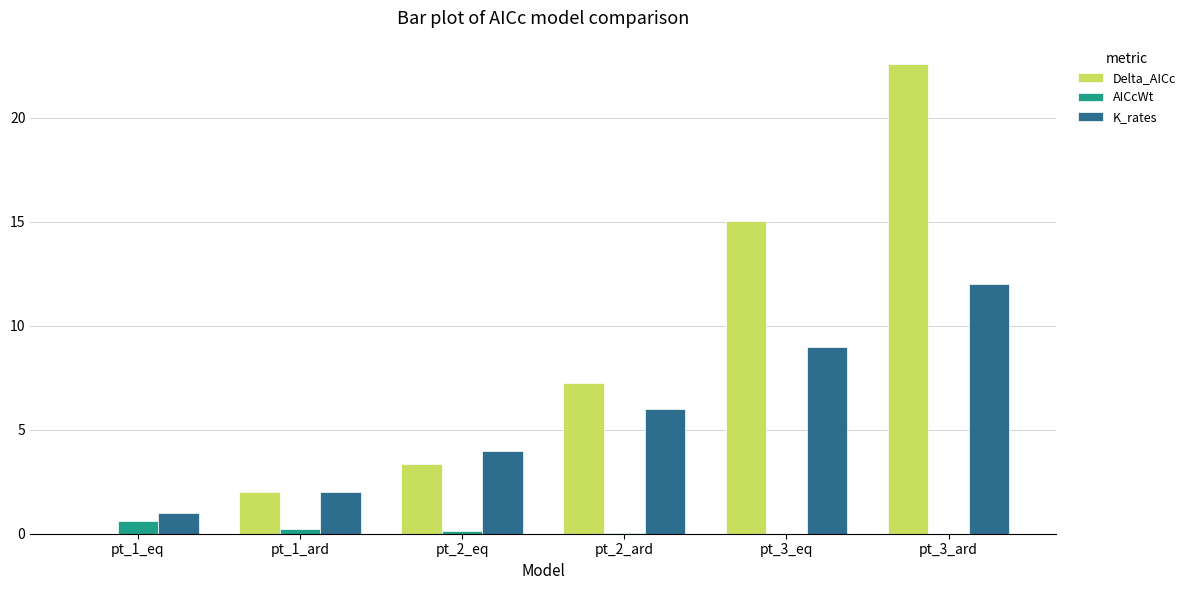

The AICcWt series shows 0.0 at pt_3_eq. True or false?

True